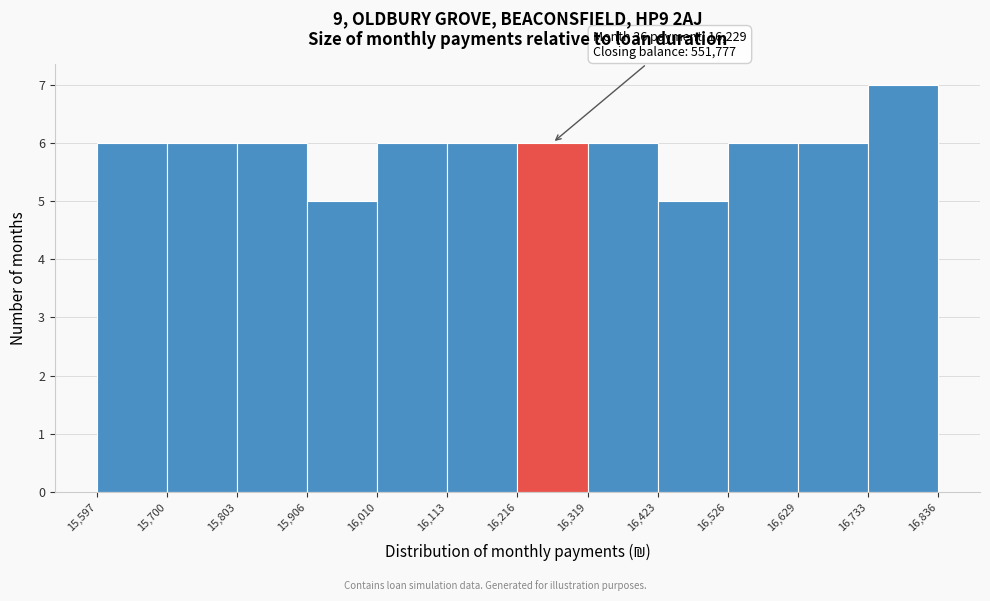

Which range on the x-axis has the tallest bar?

16,733 to 16,836